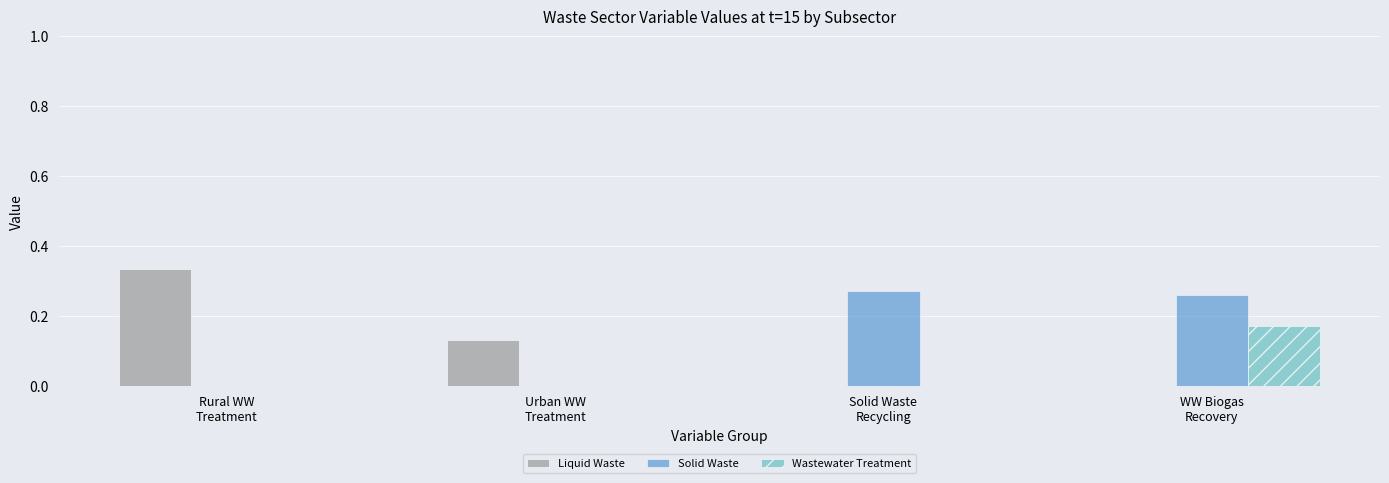

What is the sum of all Liquid Waste values?

0.5